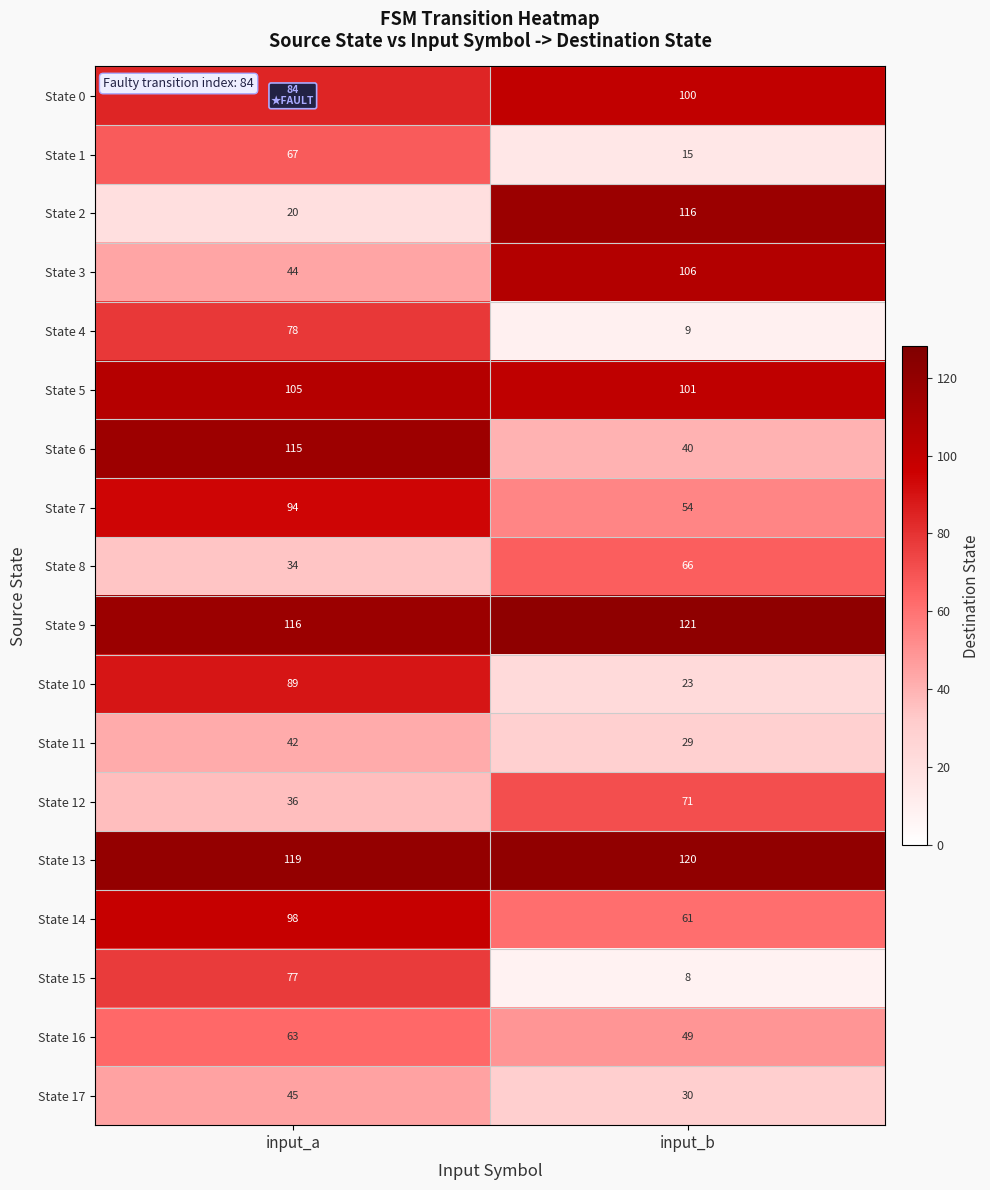

Rank the categories by State 4 value from highest to lowest.

input_a, input_b